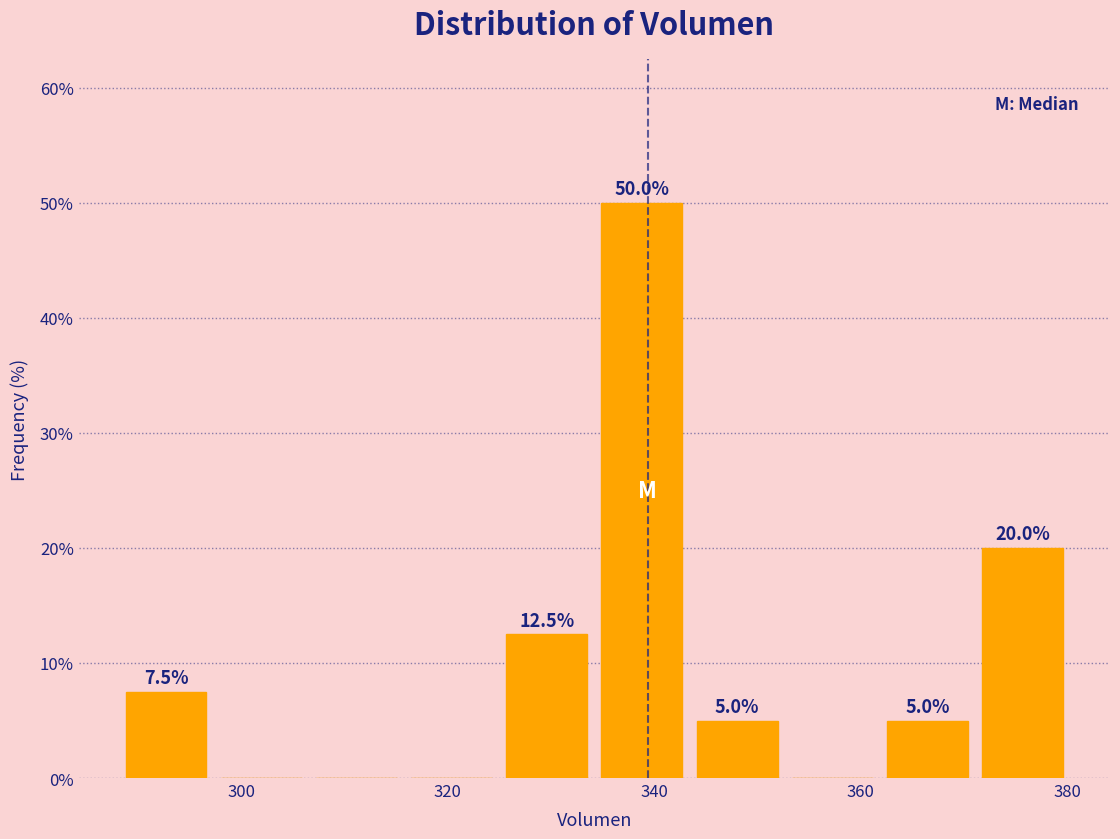

Which range on the x-axis has the tallest bar?

334 to 344